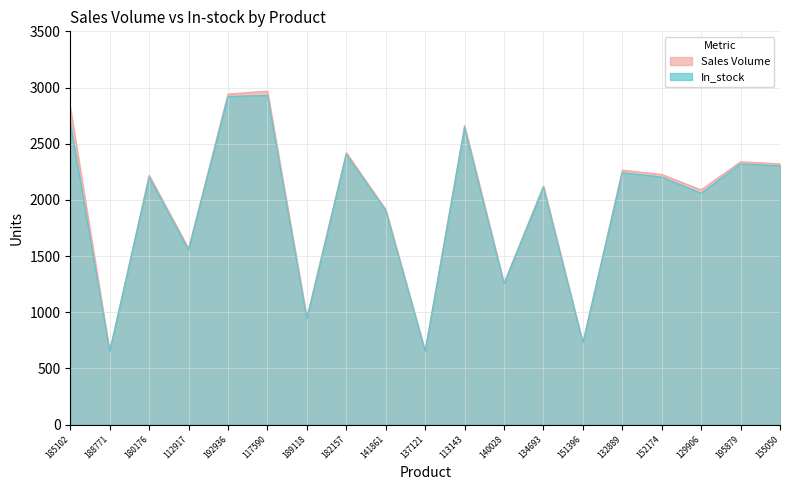

True or false: In_stock and Sales Volume intersect in this chart.

False